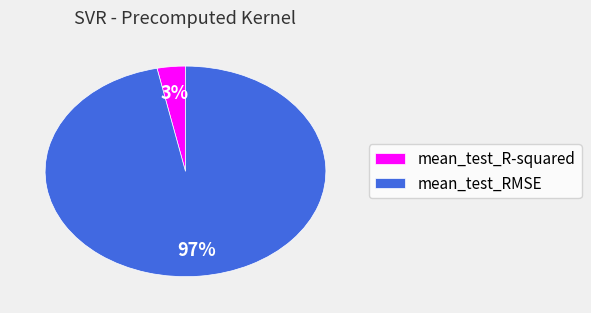

The mean_test_R-squared slice represents 3% of the pie. True or false?

True